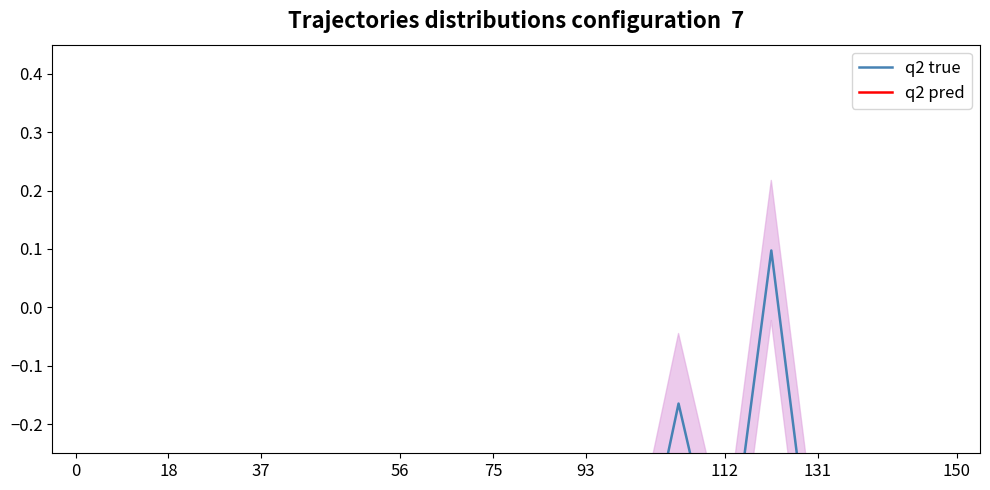

What is the sum of the q2 true values at 13 and 15?

-0.1